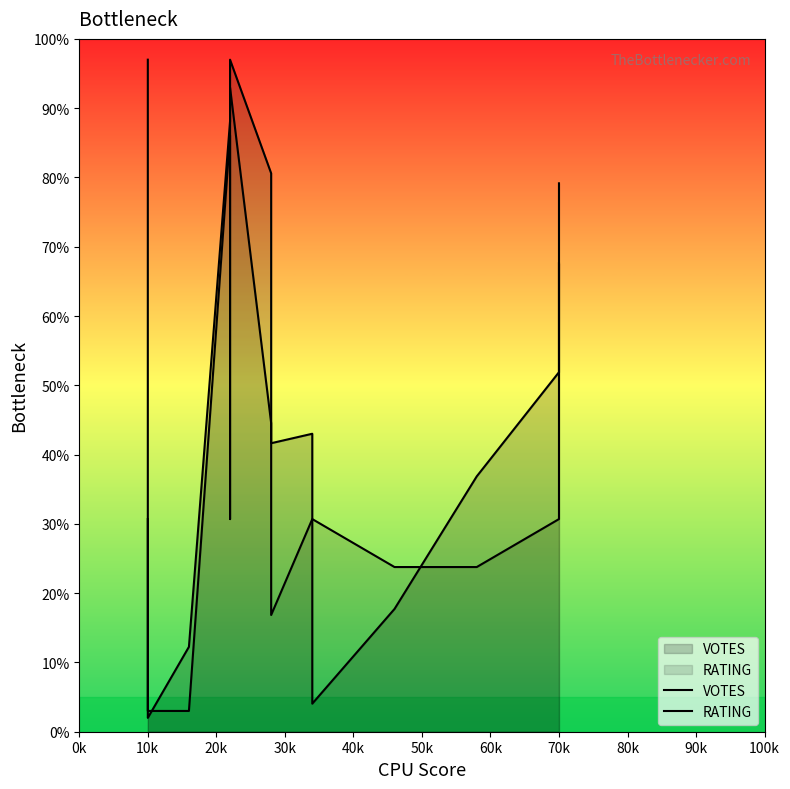

How many times do VOTES and RATING cross each other?

5